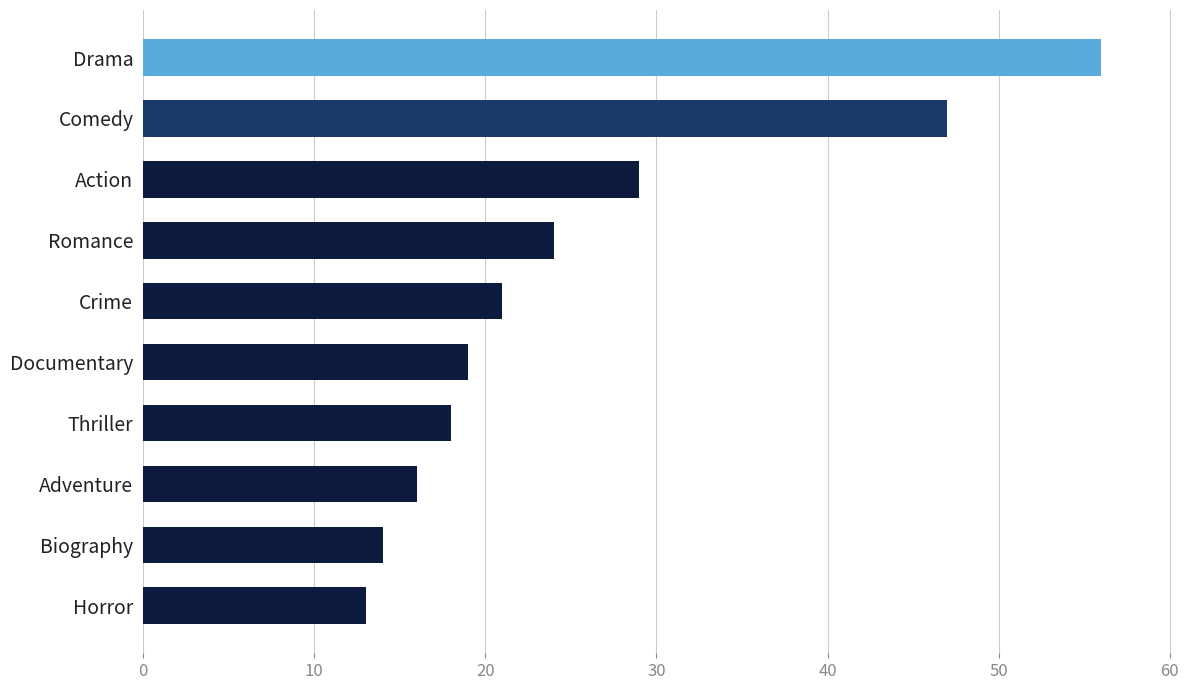

What is the average value?

26